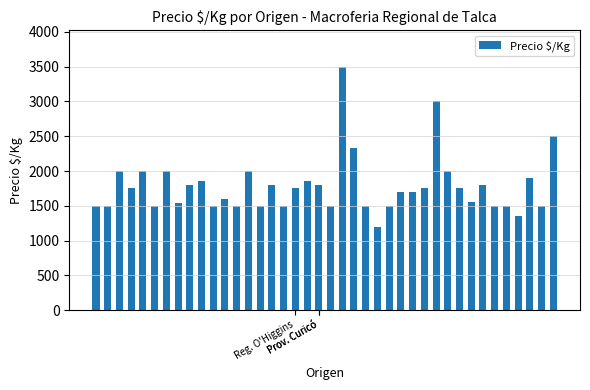

What is the average value?

1782